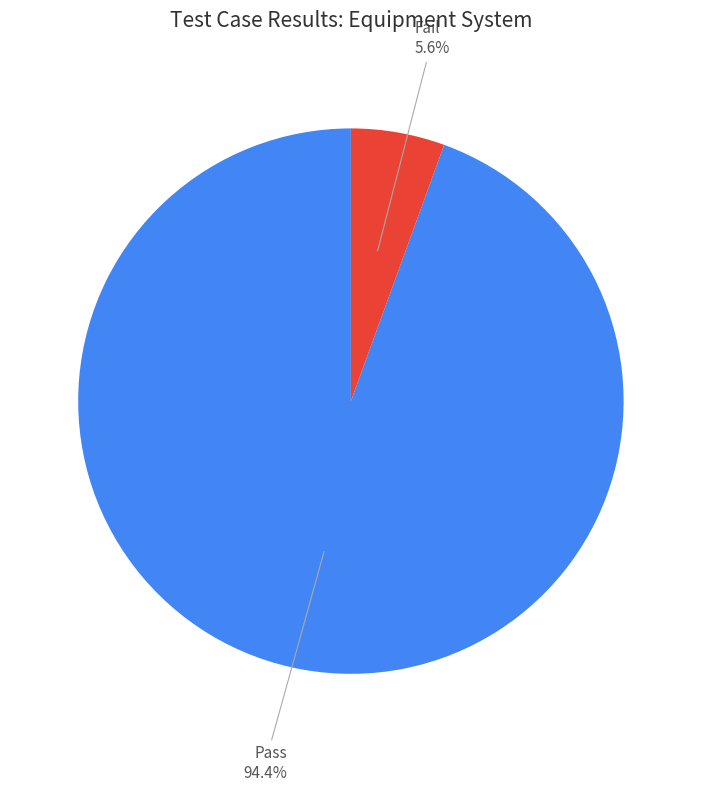

The Pass slice represents 94% of the pie. True or false?

True